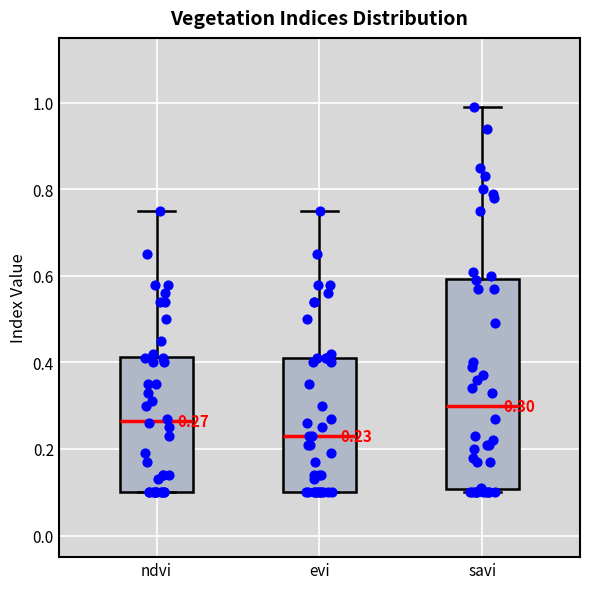

Which box's median line is the lowest?

evi